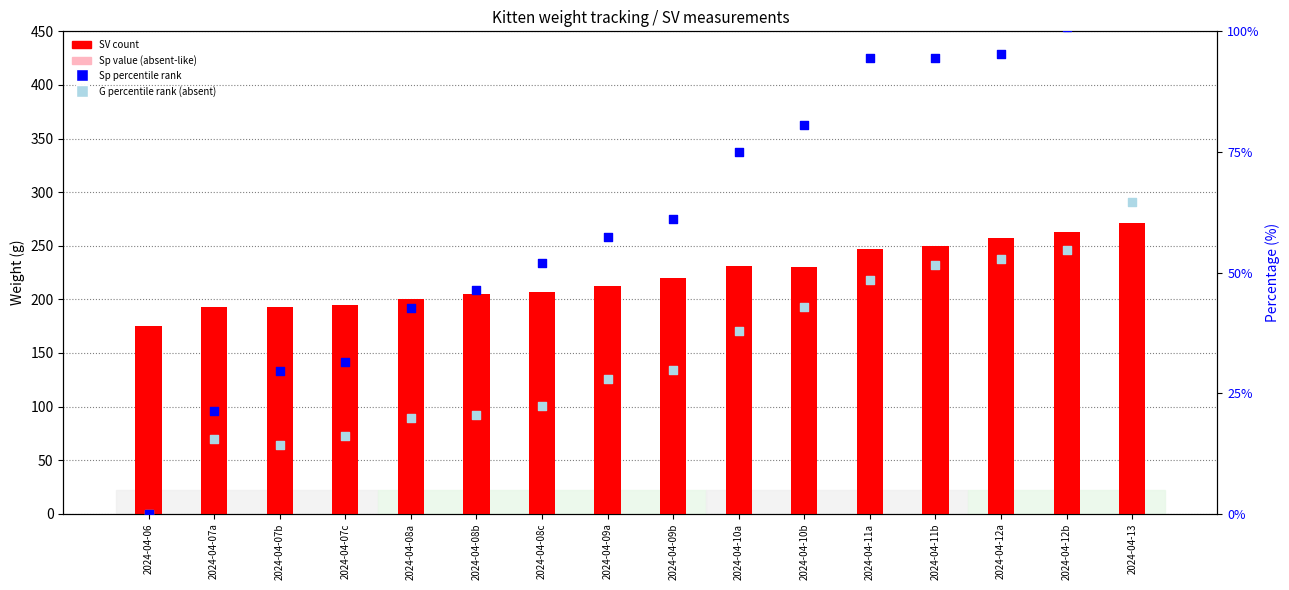

Which series contains the highest Y value?

SV (count)